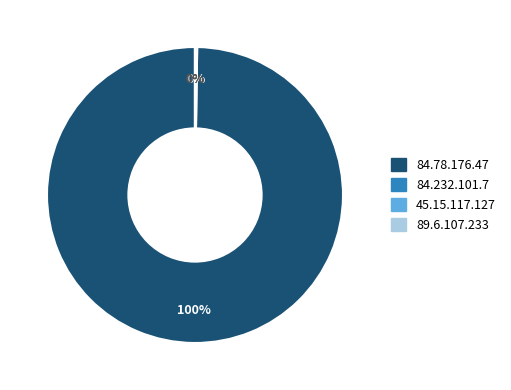

To the nearest percent, what is the difference between the largest and smallest slice percentages?

100%